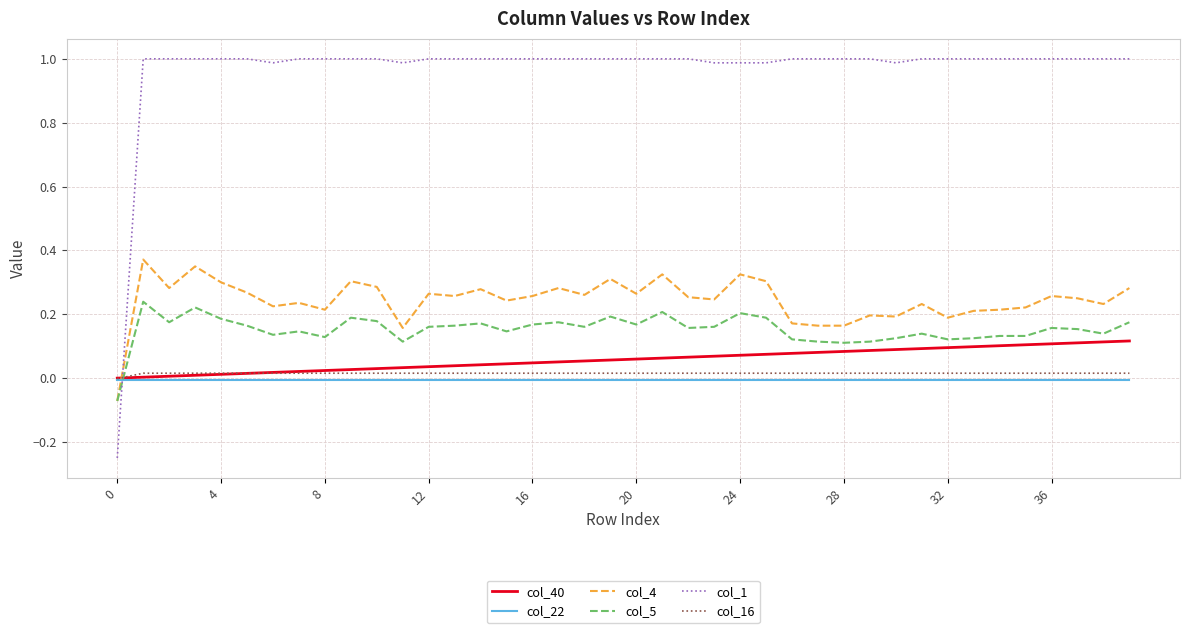

True or false: col_40 and col_4 intersect in this chart.

True